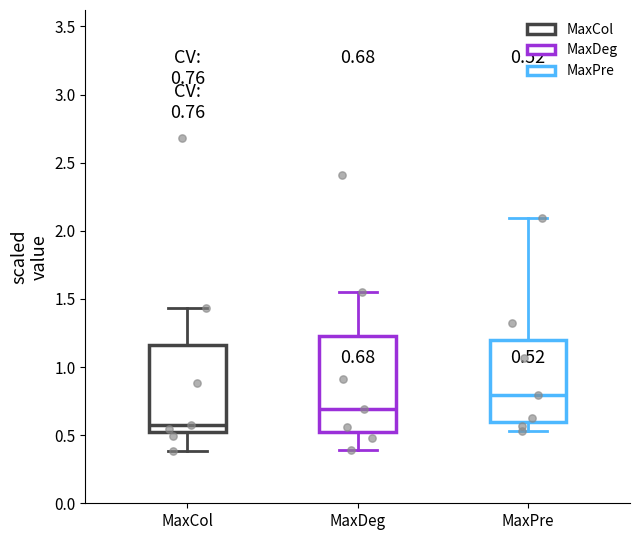

Which box's median line is the lowest?

MaxCol